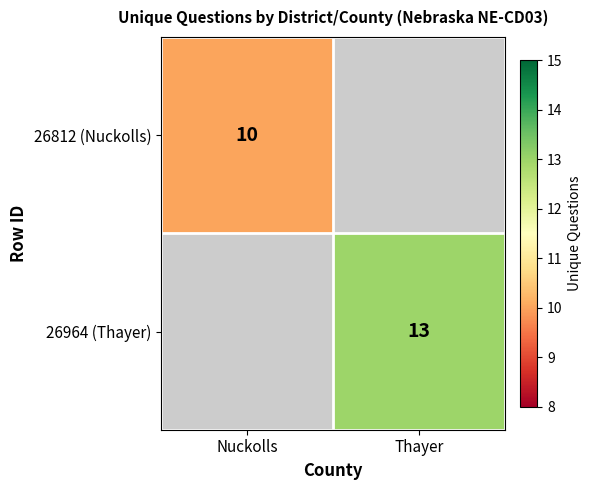

The value of 26964 (Thayer) at Thayer is 13. True or false?

True